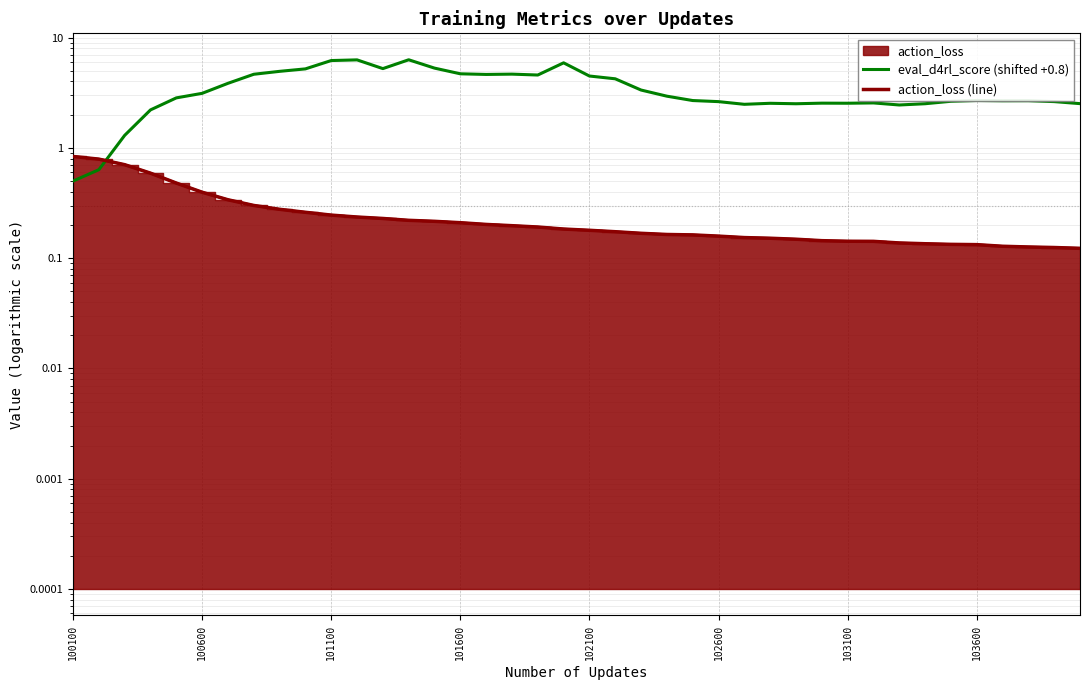

What position from the right is 101600?

25